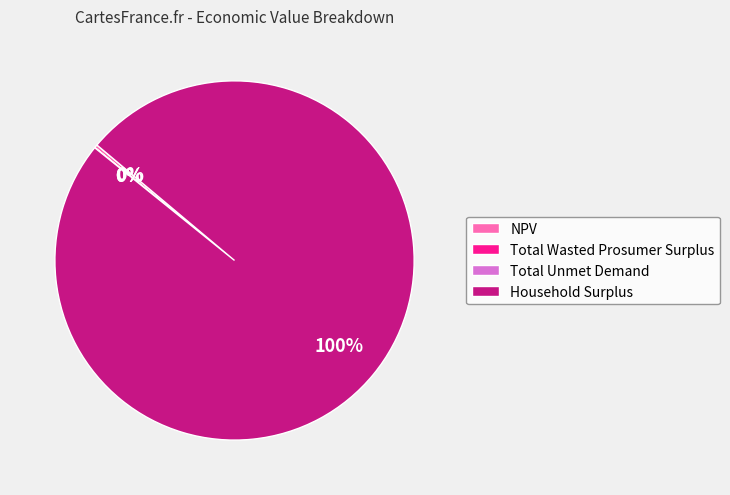

Is there a majority slice in this chart?

Yes